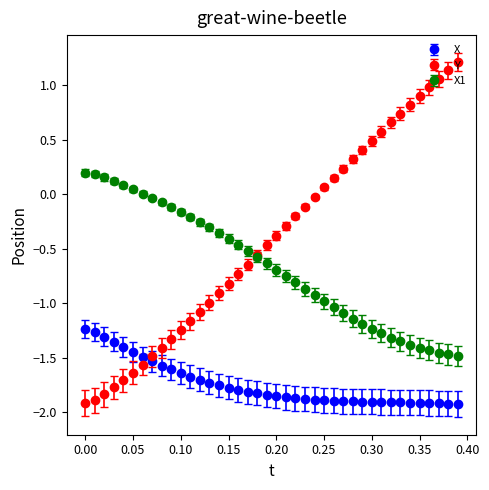

Which series has the widest spread of values?

Y